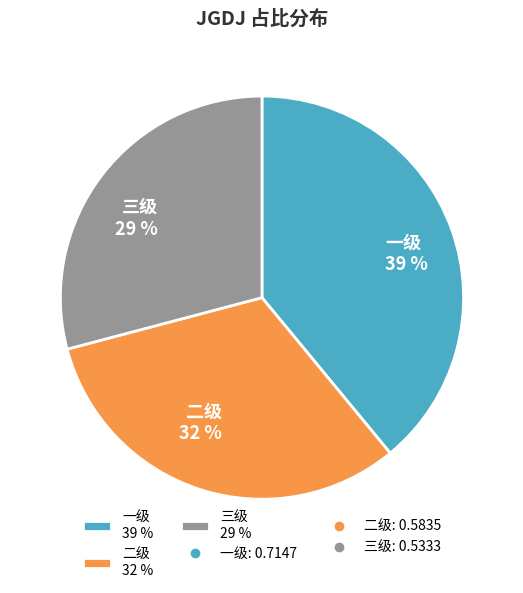

Do 三级 29 % and 二级 32 % together represent more than half of the pie?

Yes